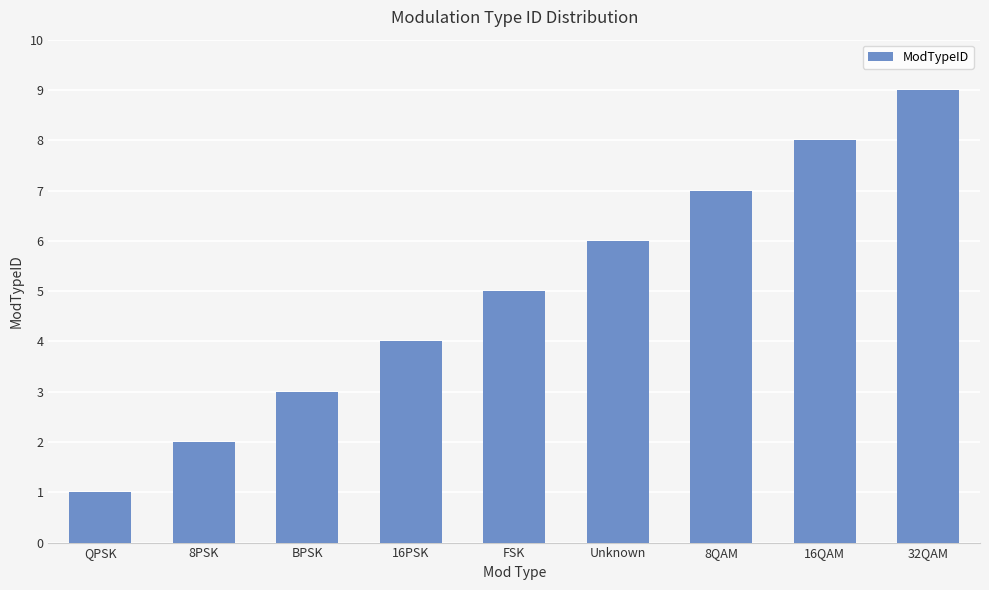

Reading left to right, what are all the values shown in this chart?

1	2	3	4	5	6	7	8	9